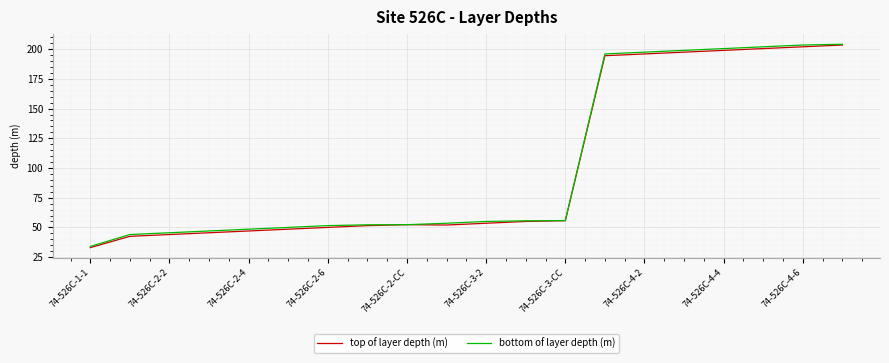

What is the smallest value displayed?

33.0